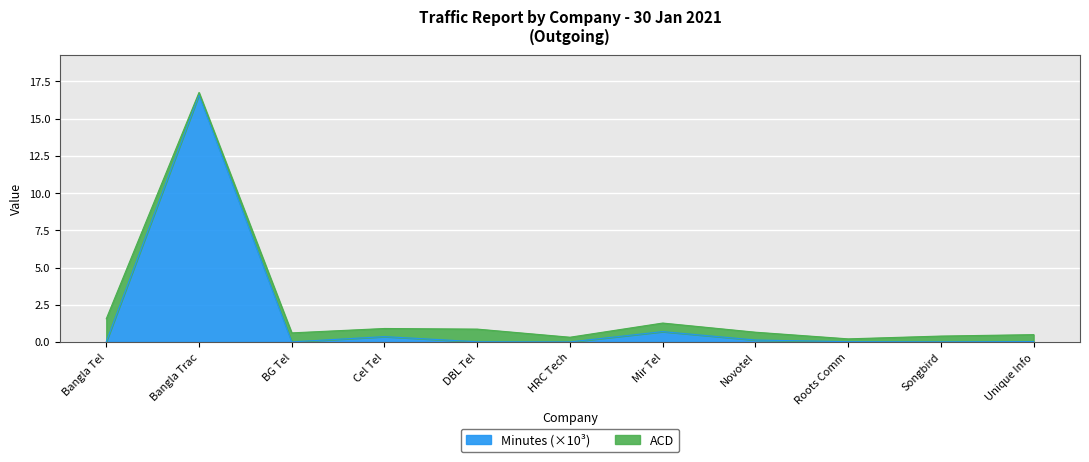

The value of Minutes (×10³) at BG Tel is 0.0. True or false?

True